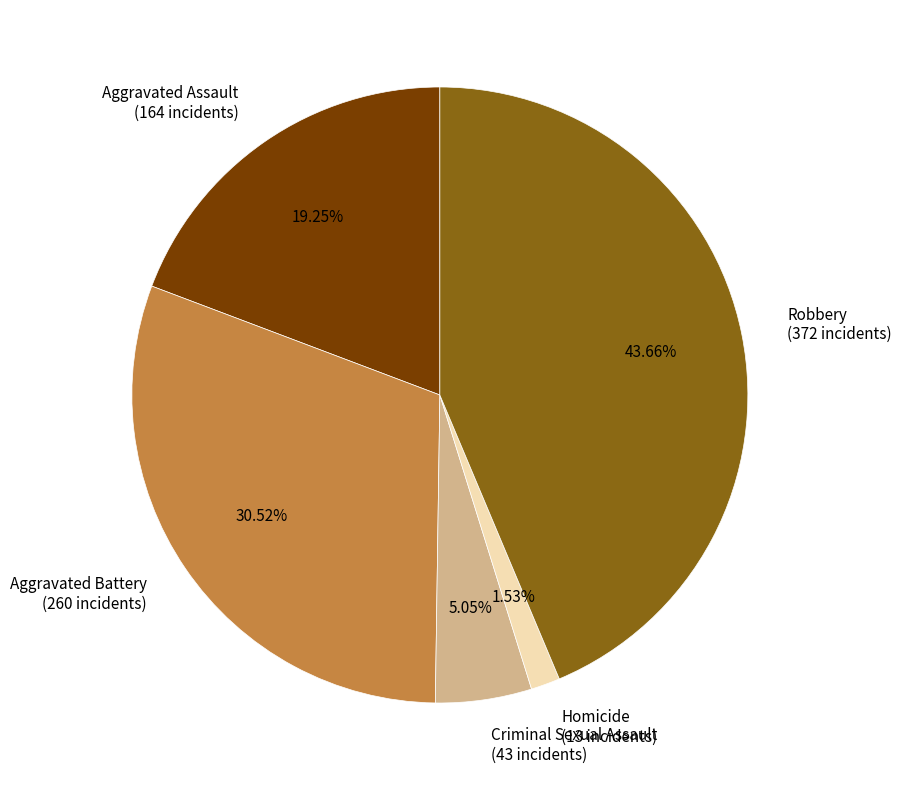

Does Robbery account for over 50% of the chart?

No